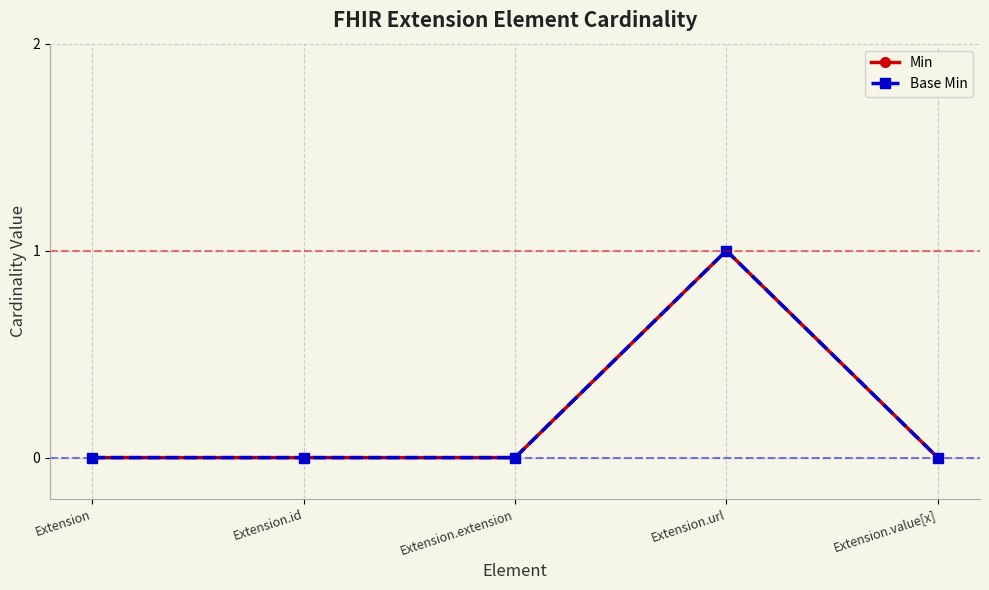

List the series in order of their peak value, lowest first.

Min, Base Min